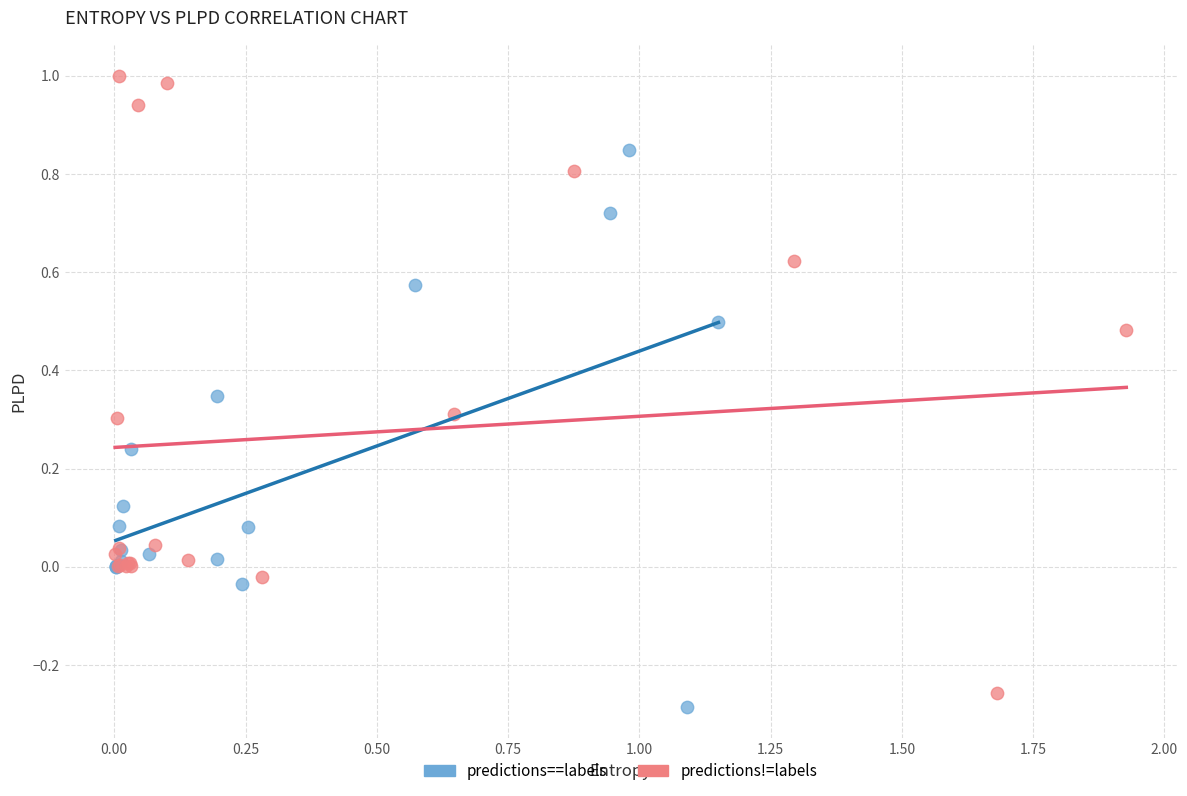

Which series contains the lowest Y value?

predictions==labels